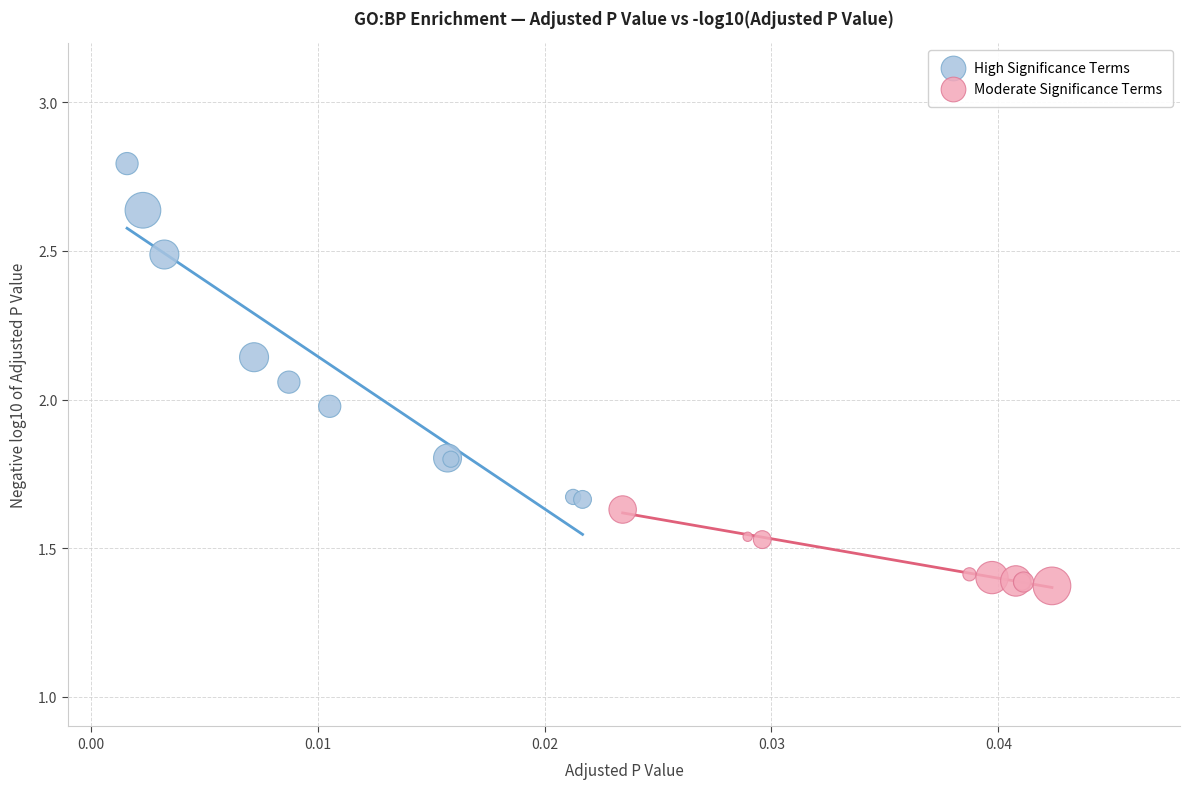

Which series reaches the minimum Y coordinate?

Moderate Significance Terms